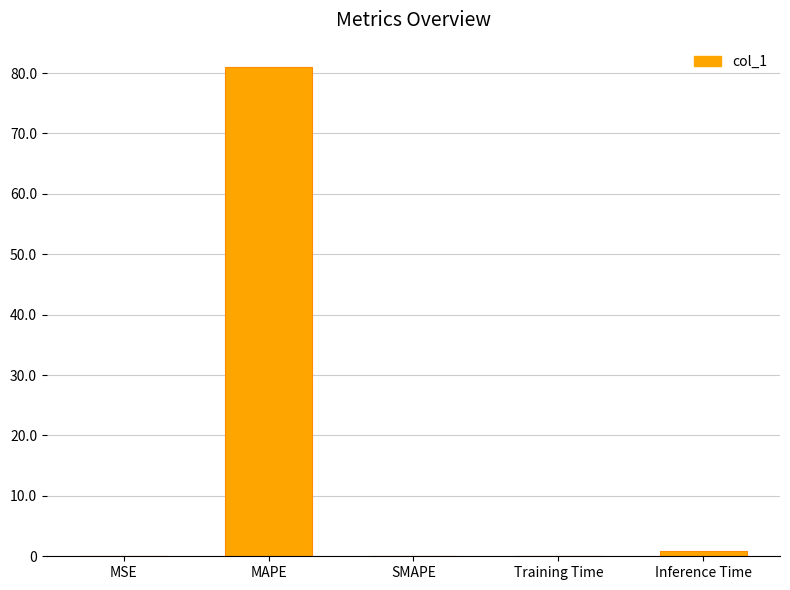

Between MAPE and Training Time, which is larger?

MAPE